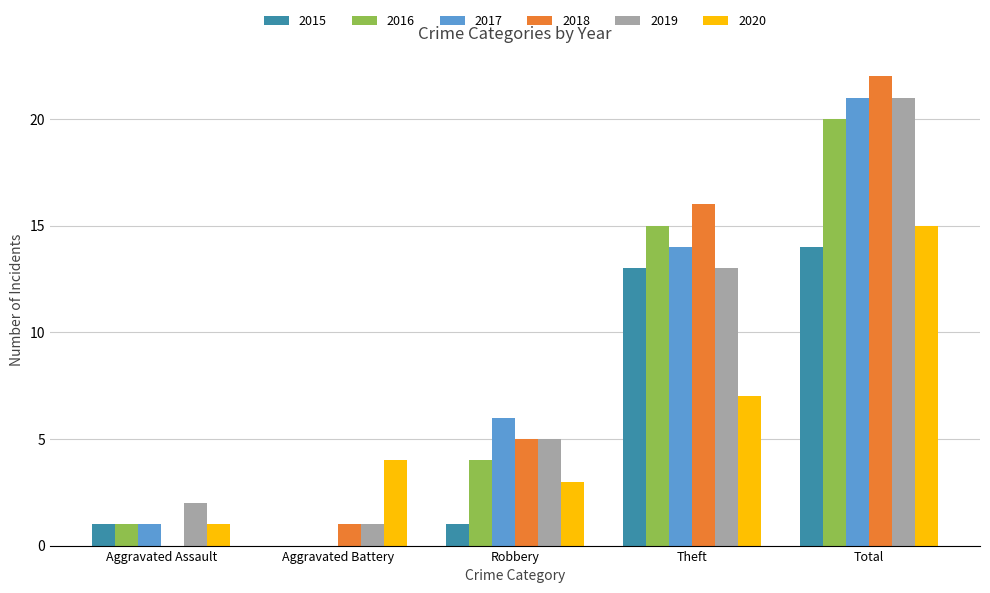

At which category is the sum across all series the highest?

Total